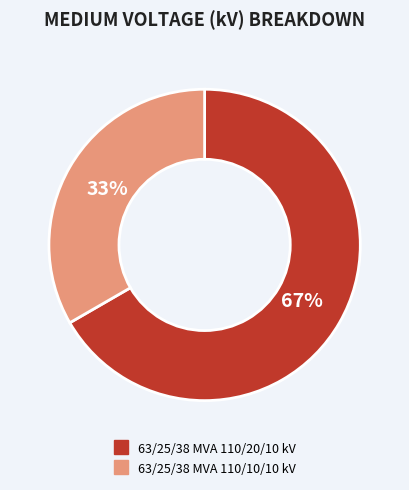

To the nearest percent, what percentage of the pie is 63/25/38 MVA 110/20/10 kV?

67%